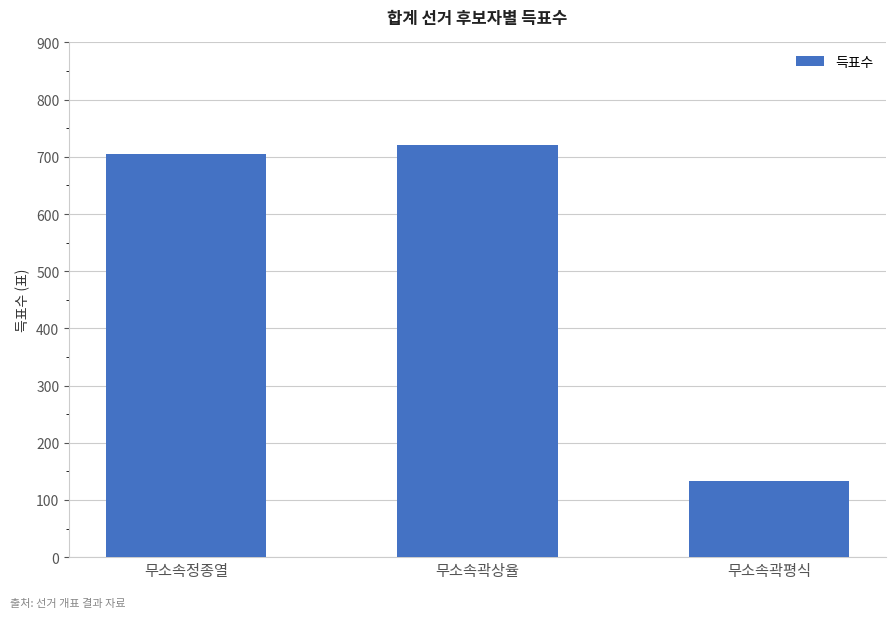

Is it true that the value at 무소속정종열 is 386?

False